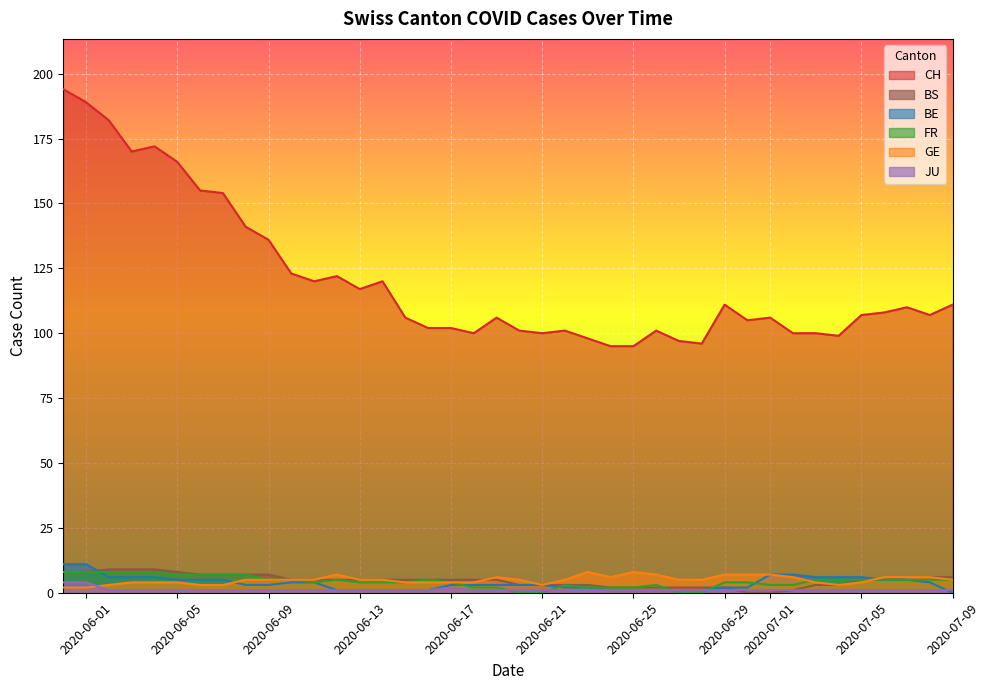

What is the greatest value displayed?

194